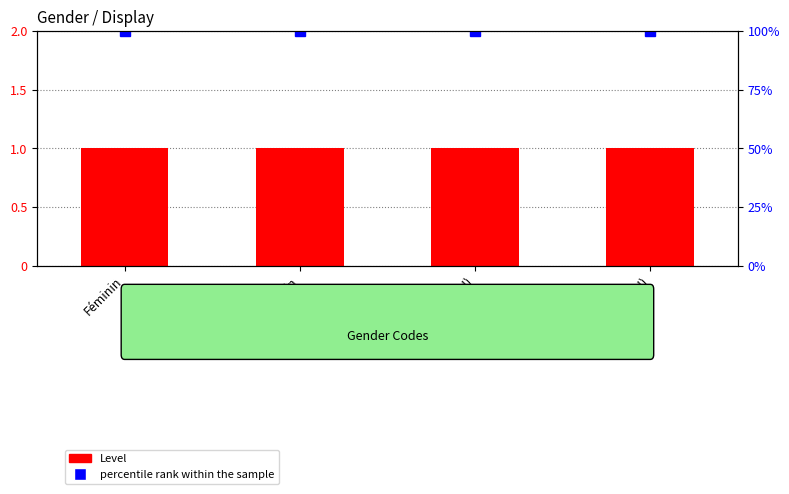

Is it true that Level equals 1 at Inconnu (UN)?

False